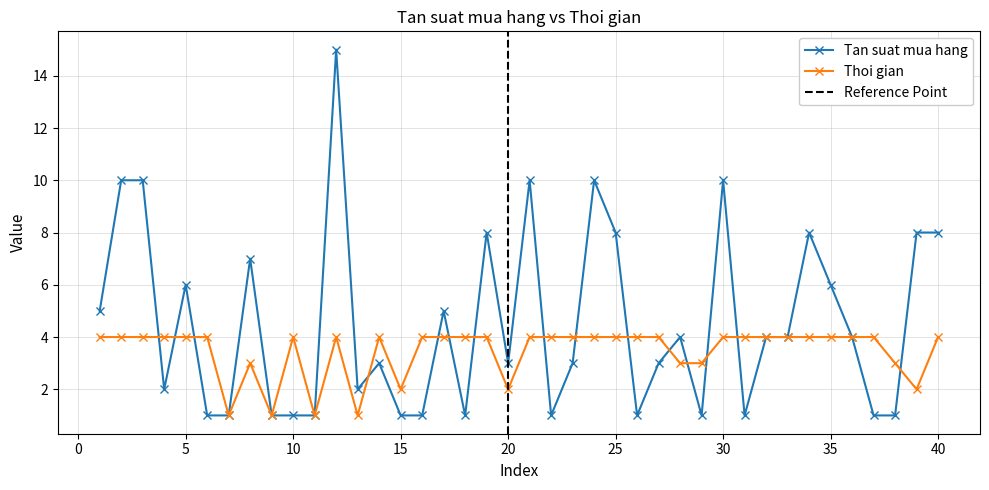

Is it true that Thoi gian equals 4 at 25?

True